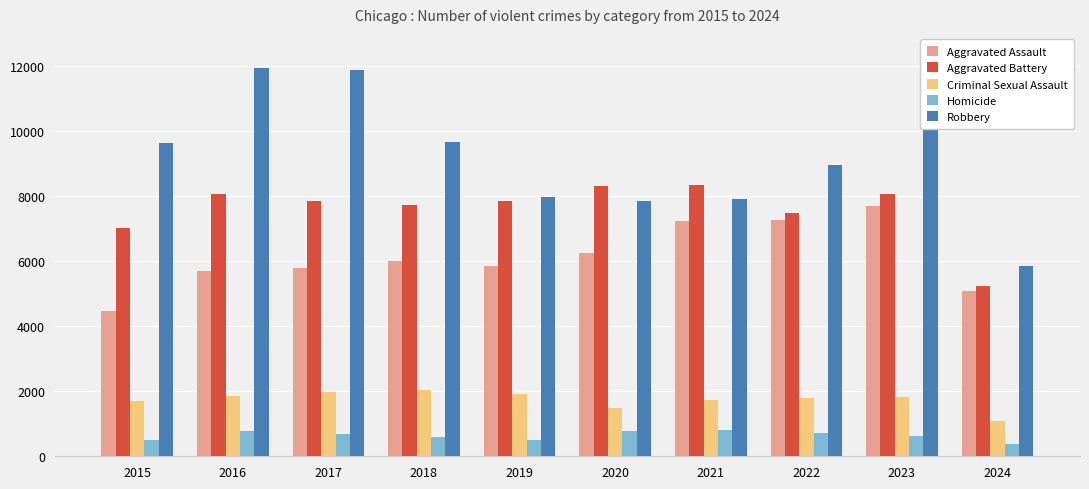

Is it true that Aggravated Assault equals 5713 at 2016?

True